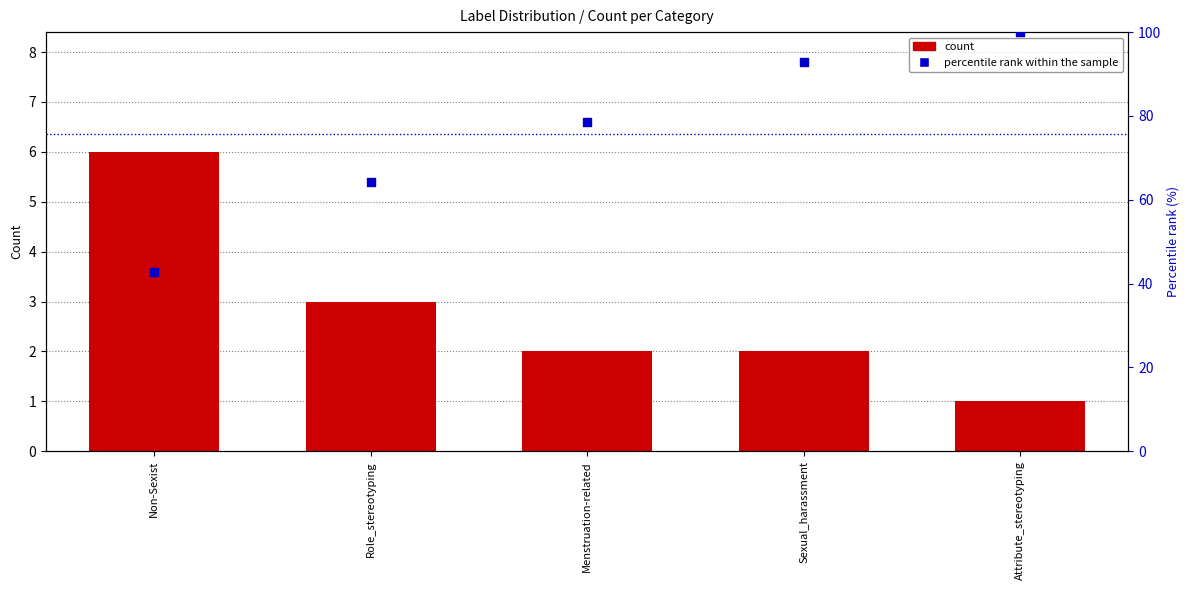

At which category is the sum across all series the highest?

Attribute_stereotyping